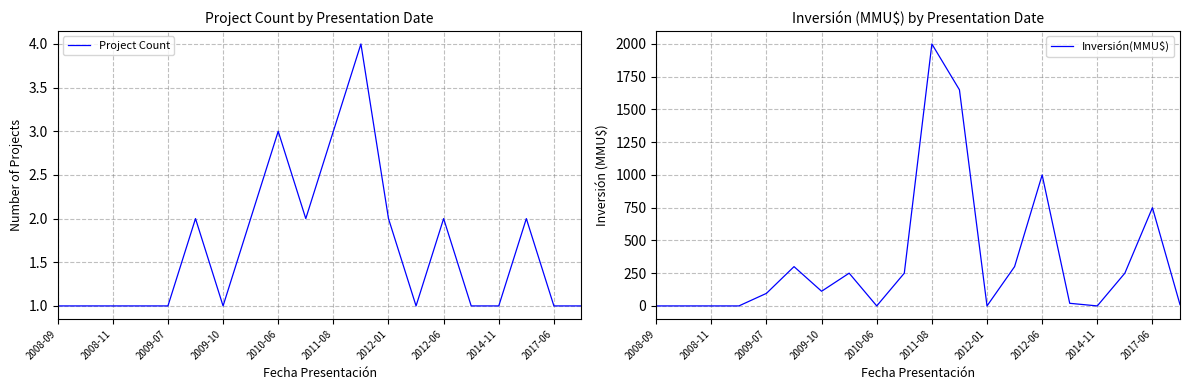

Is it true that Project Count equals 1 at 2014-11?

True